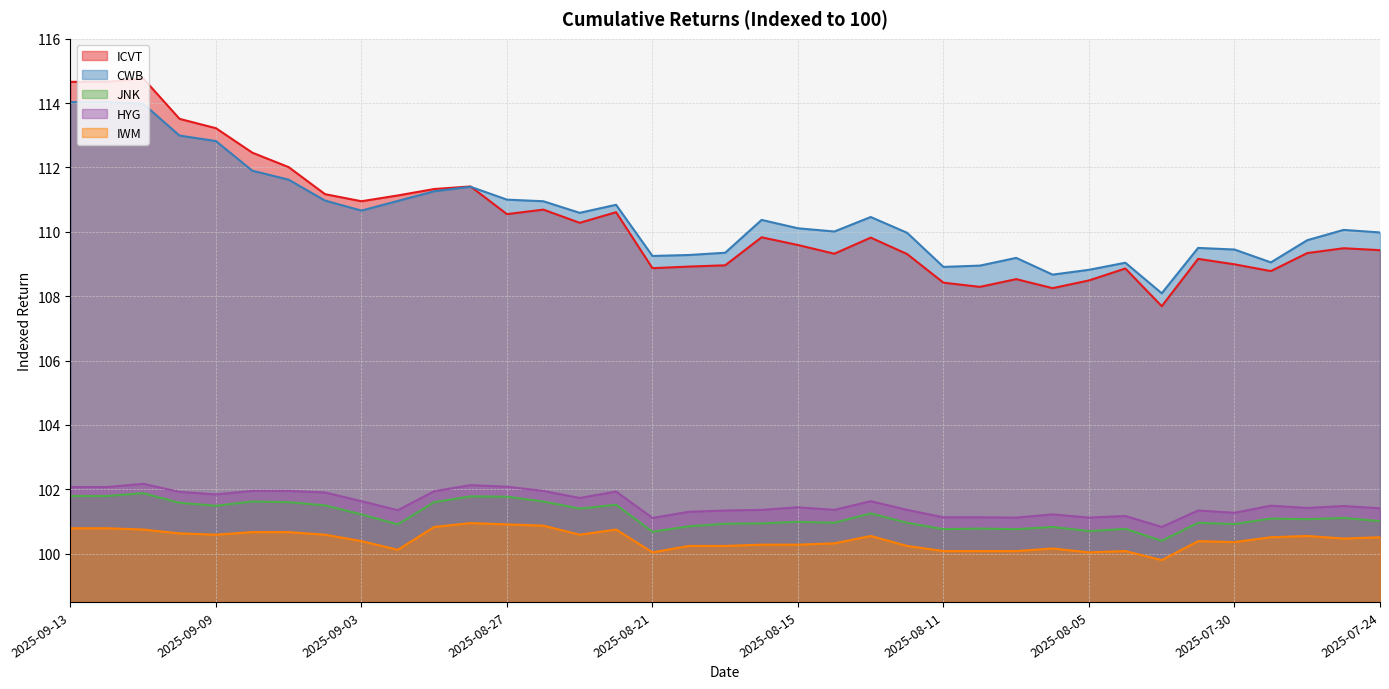

The IWM series shows 28.1 at 2025-08-25. True or false?

False